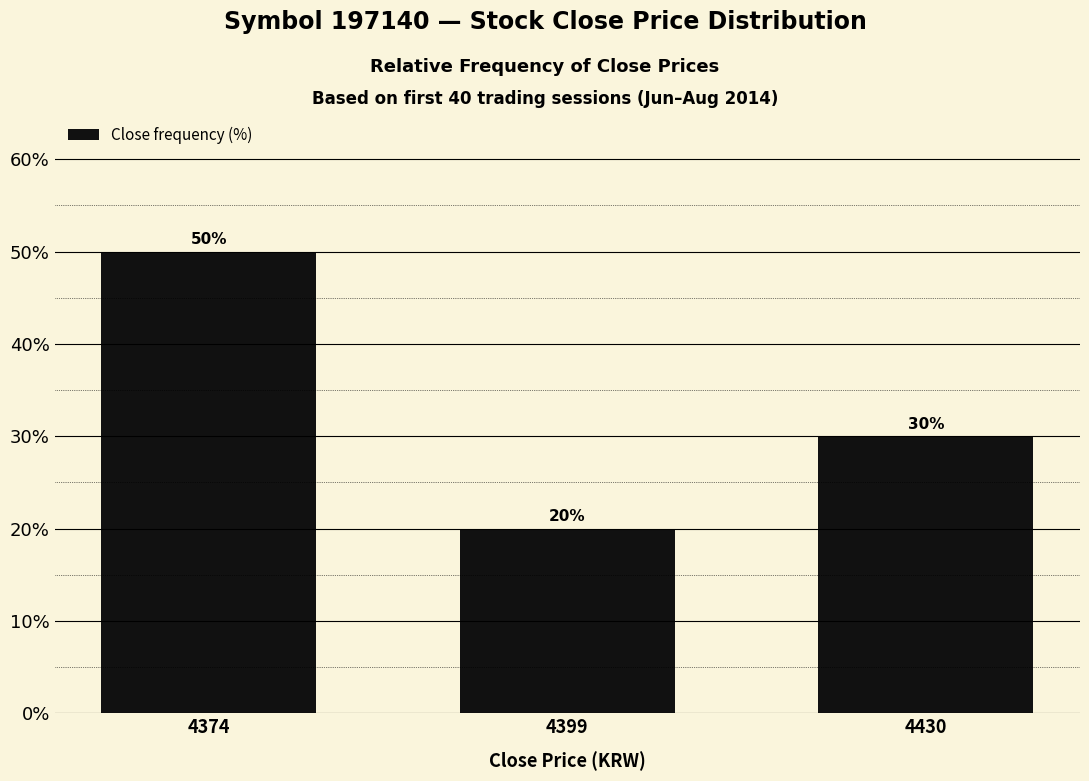

Read the value at 4374.

50